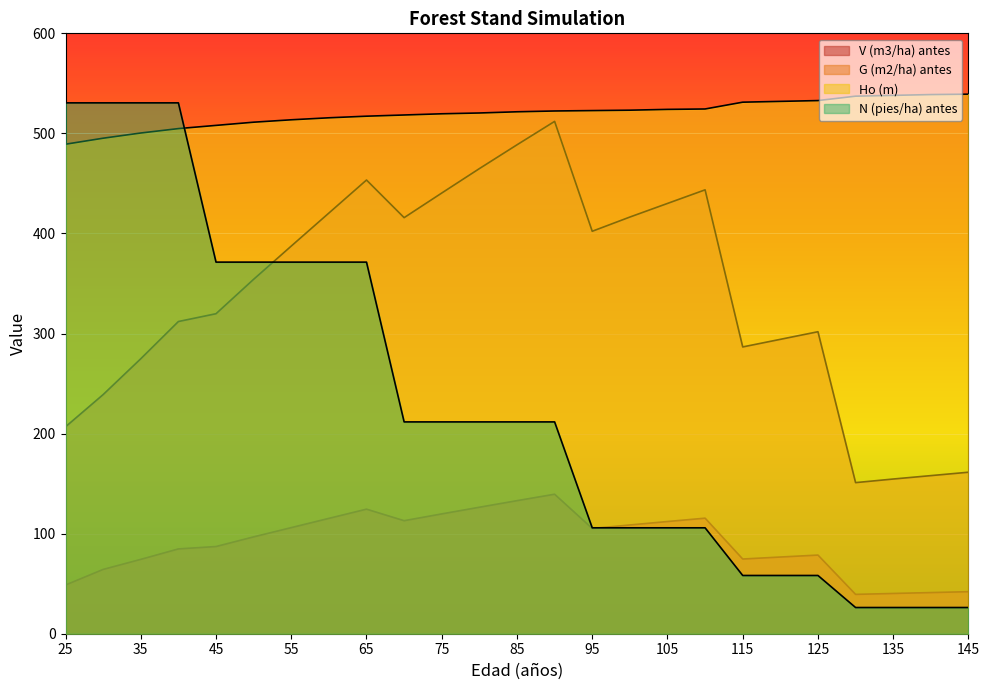

What is the total value across all series at 30?

1329.0